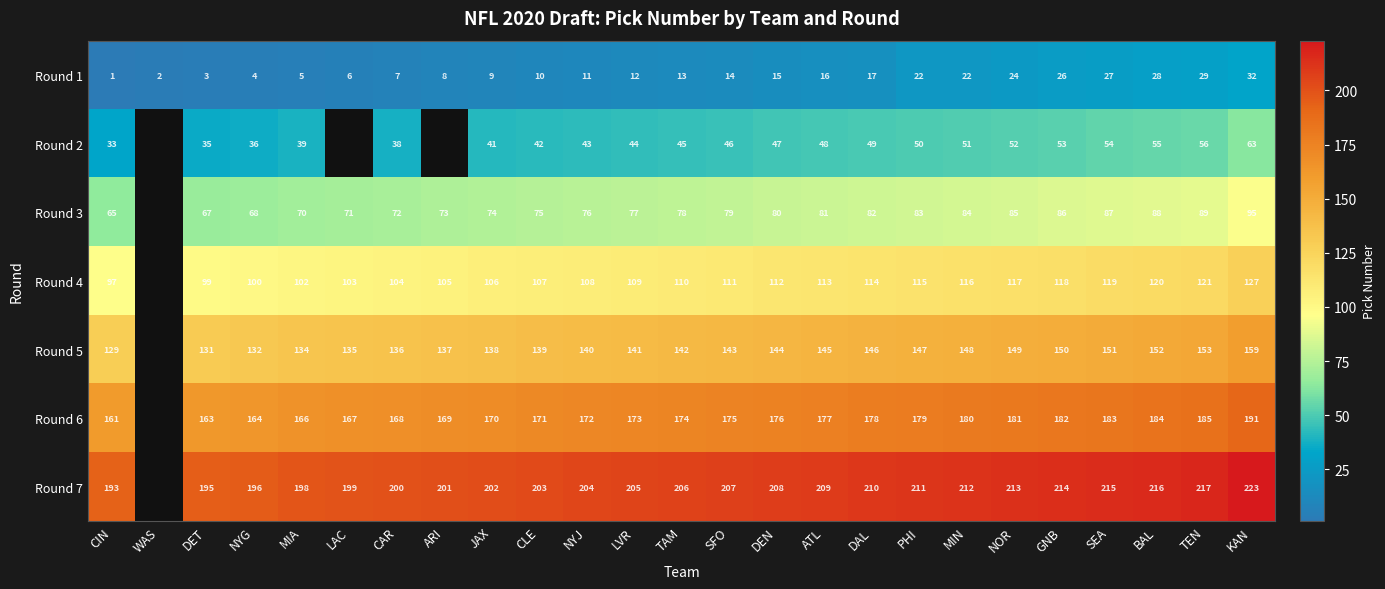

What is the minimum value shown in the chart?

1.0